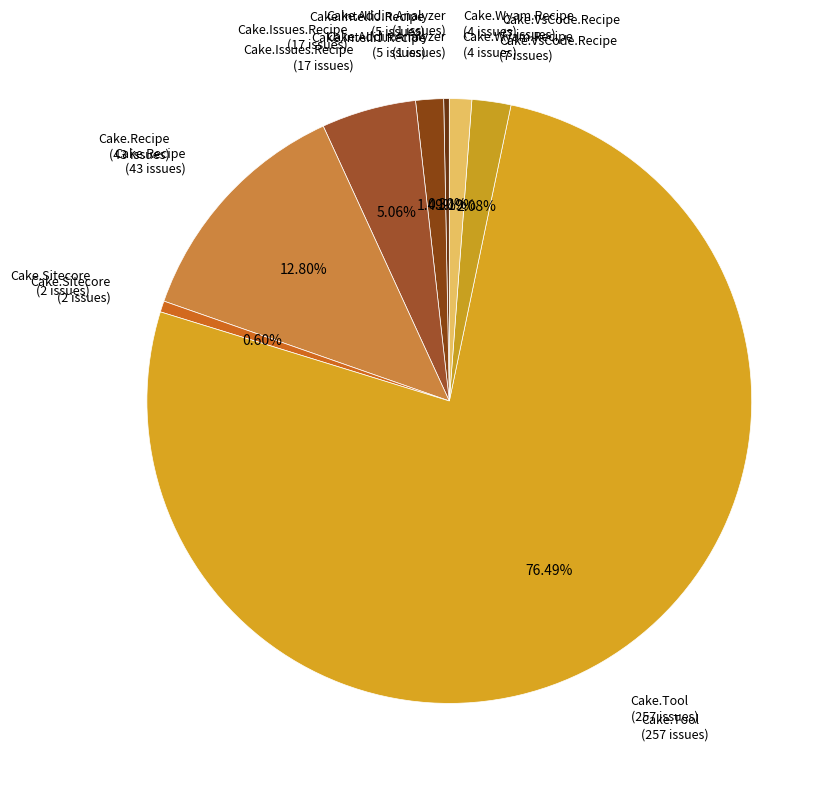

What is the largest slice in the pie chart?

Cake.Tool (257 issues)